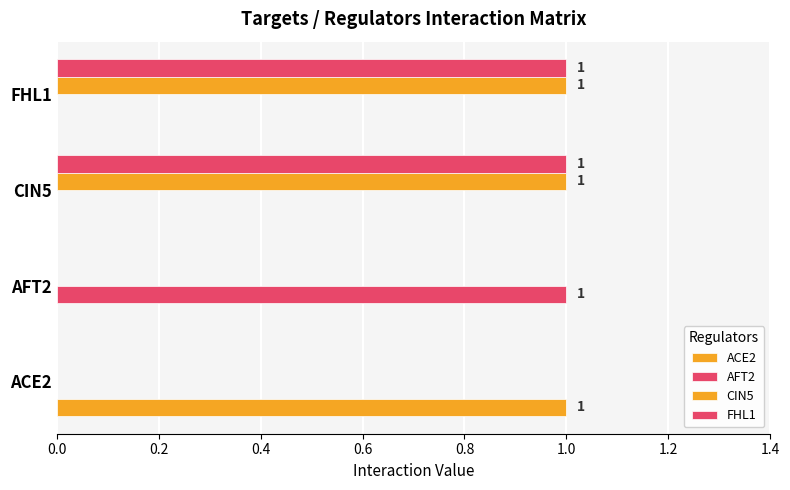

How many distinct data groups are displayed?

4